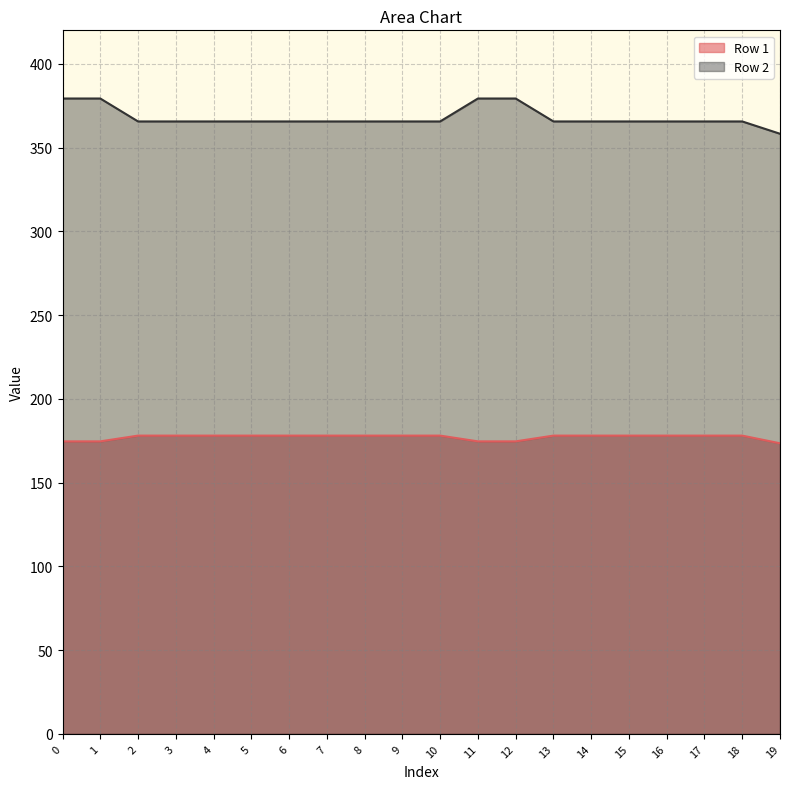

How many distinct data groups are displayed?

2